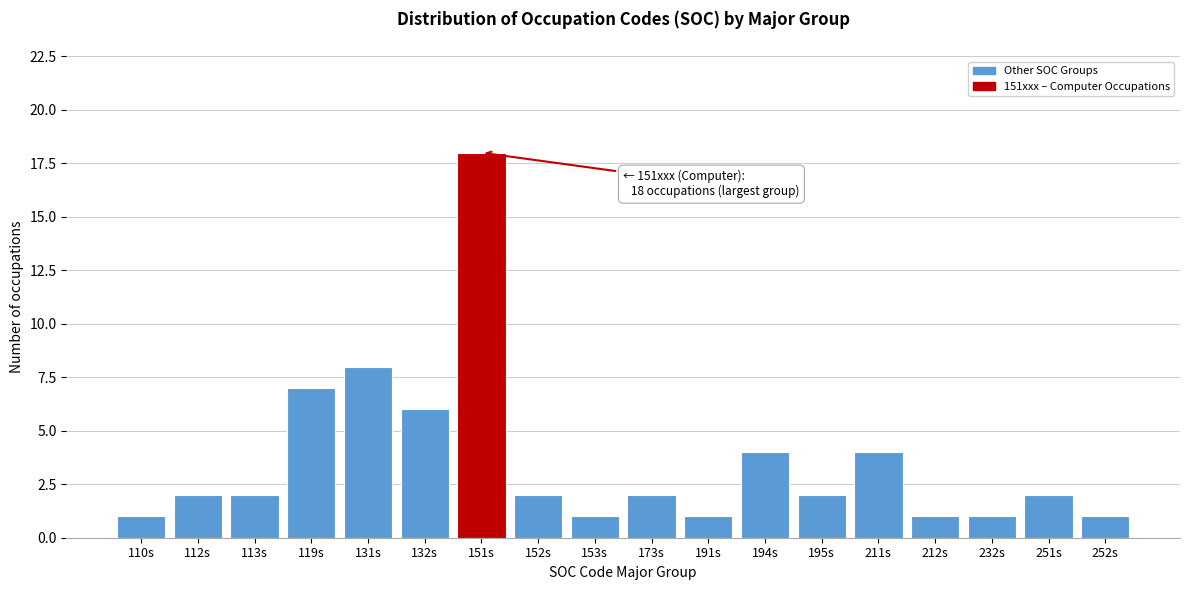

Reading left to right, extract all data points from this chart.

1	2	2	7	8	6	18	2	1	2	1	4	2	4	1	1	2	1